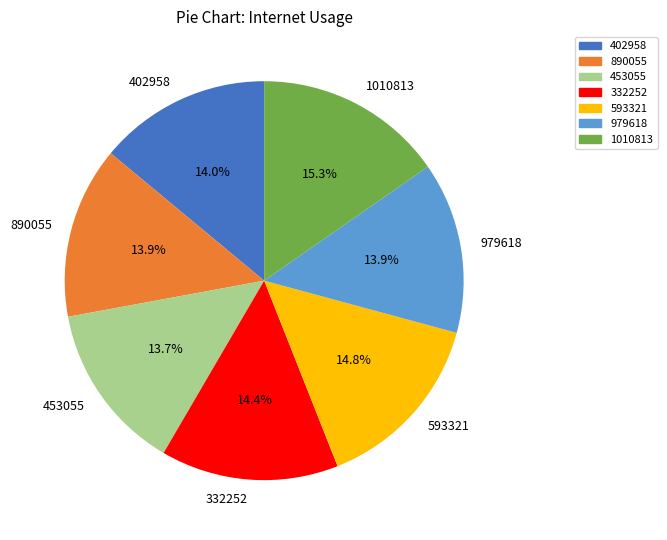

Does any single category account for the majority?

No